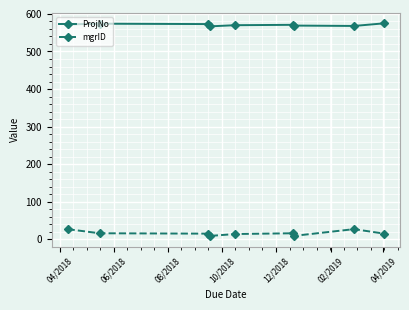

What is the sum of all ProjNo values?

5139